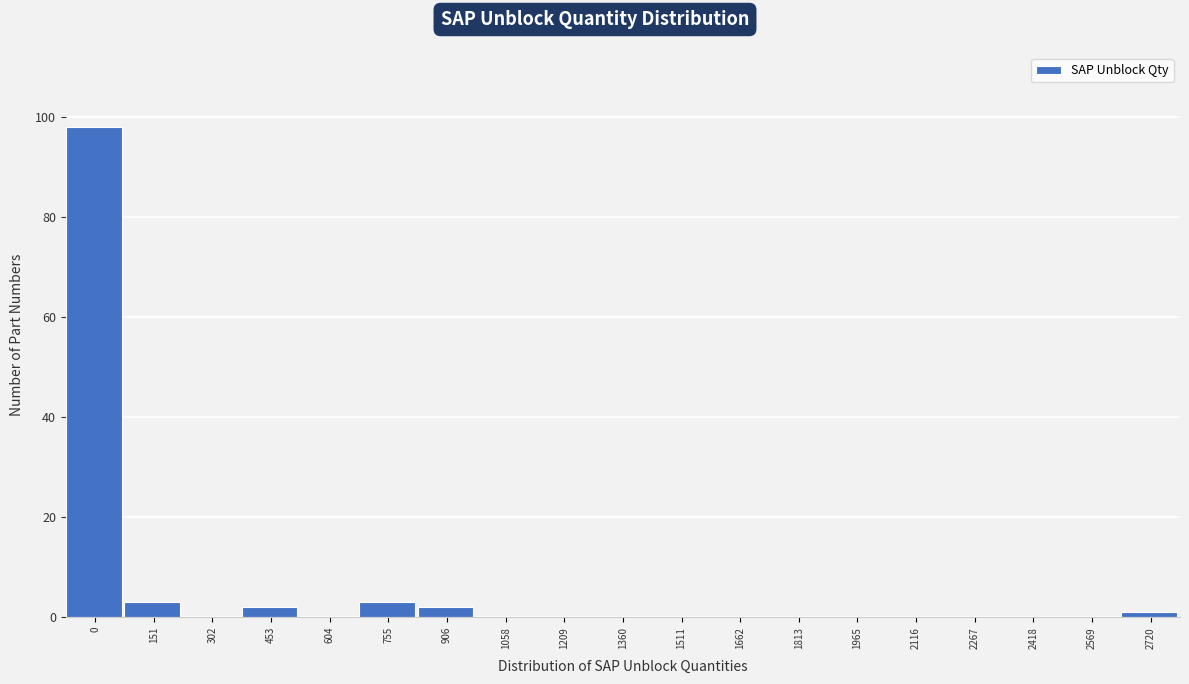

Reading left to right, list all the values displayed in this chart.

0=98	151=3	302=0	453=2	604=0	755=3	906=2	1058=0	1209=0	1360=0	1511=0	1662=0	1813=0	1965=0	2116=0	2267=0	2418=0	2569=0	2720=1